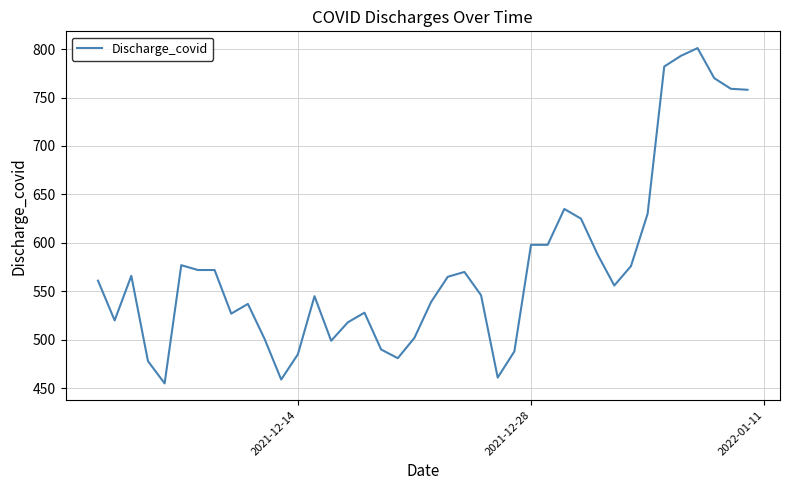

What is the maximum value shown in the chart?

801